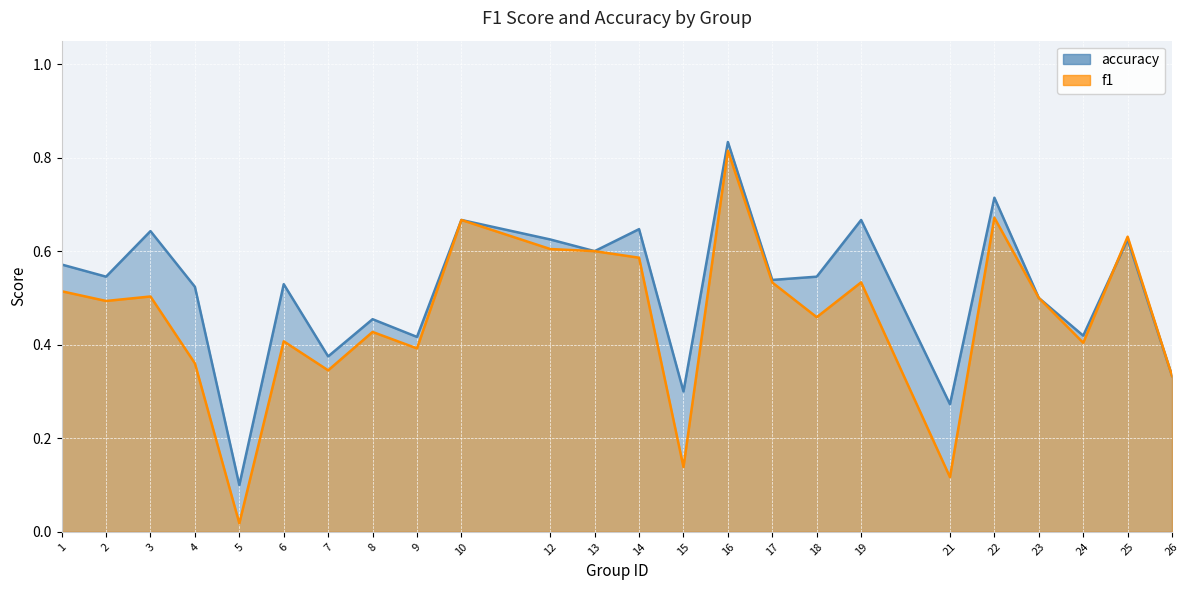

At which category is the sum across all series the highest?

16